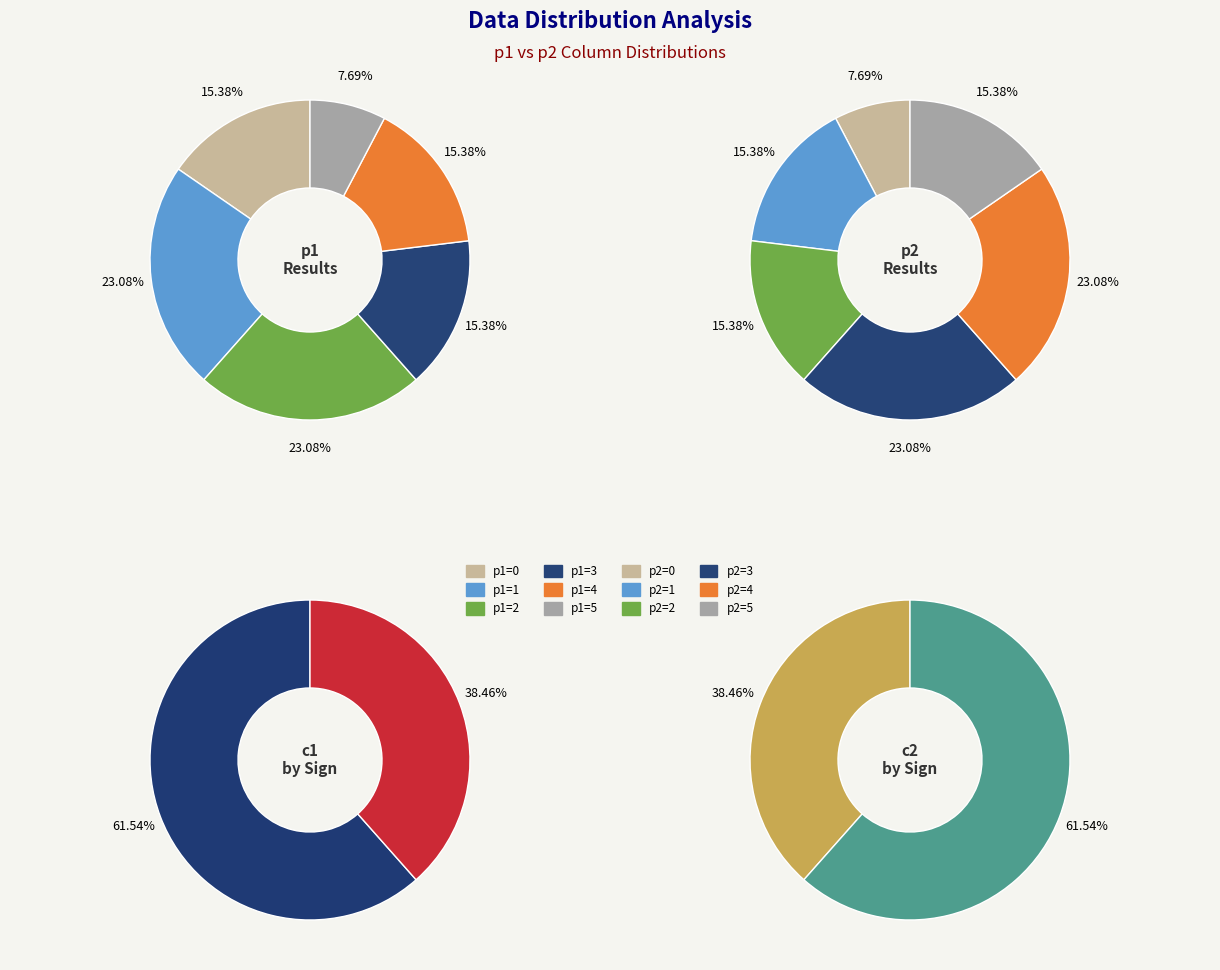

To the nearest percent, what portion does 12 represent?

7%